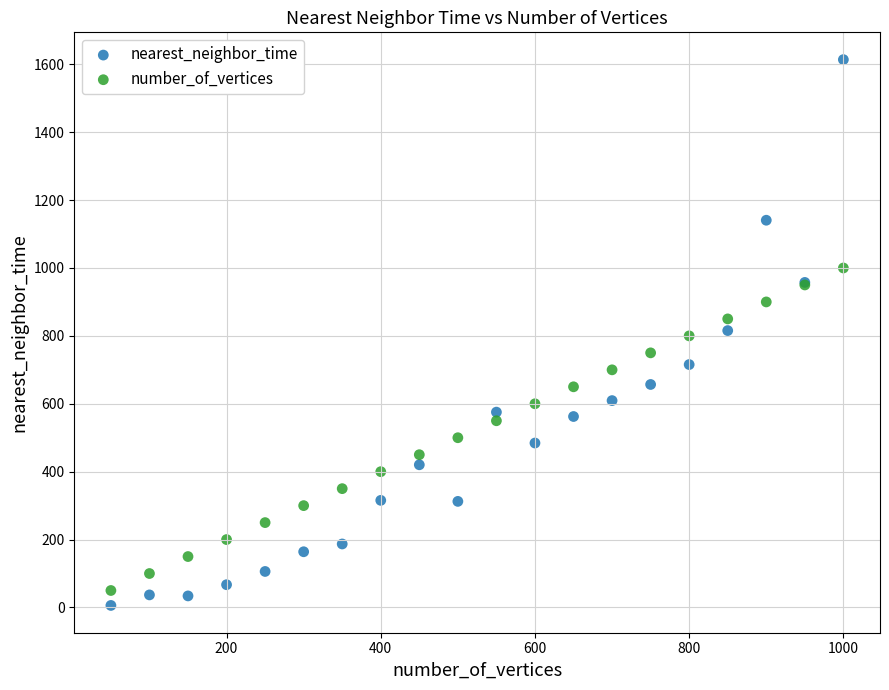

What is the X range (max minus min) for the scatter plot?

950.0